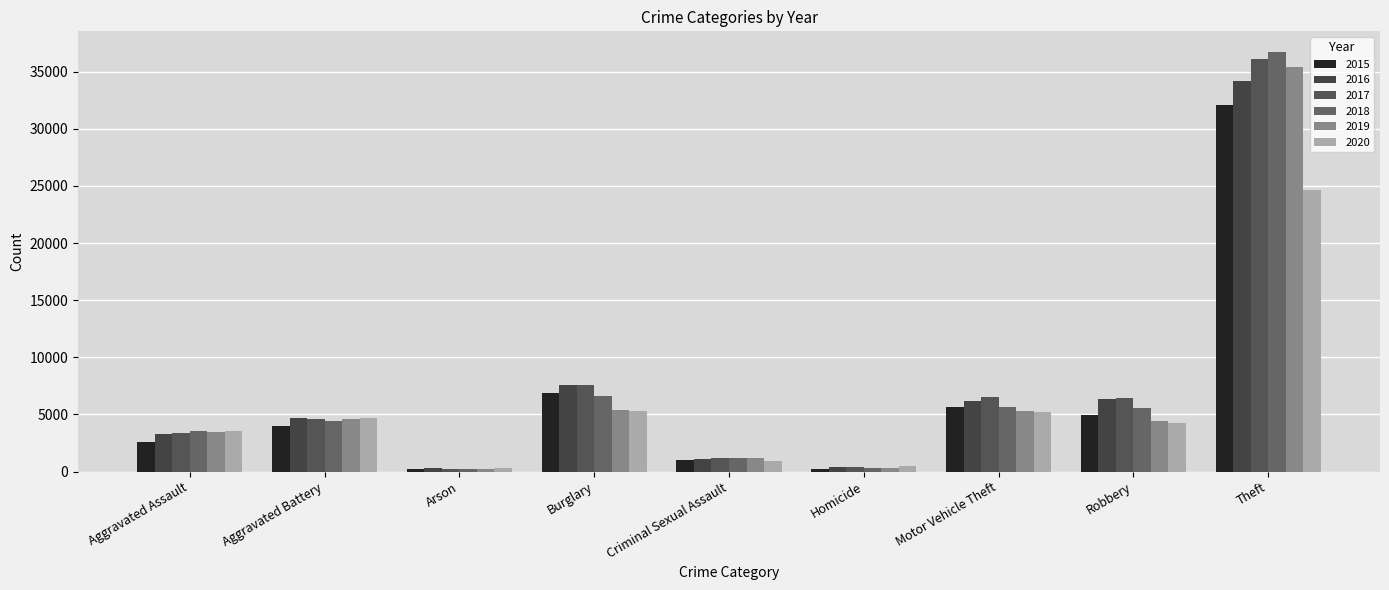

Is it true that 2015 equals 11220 at Burglary?

False